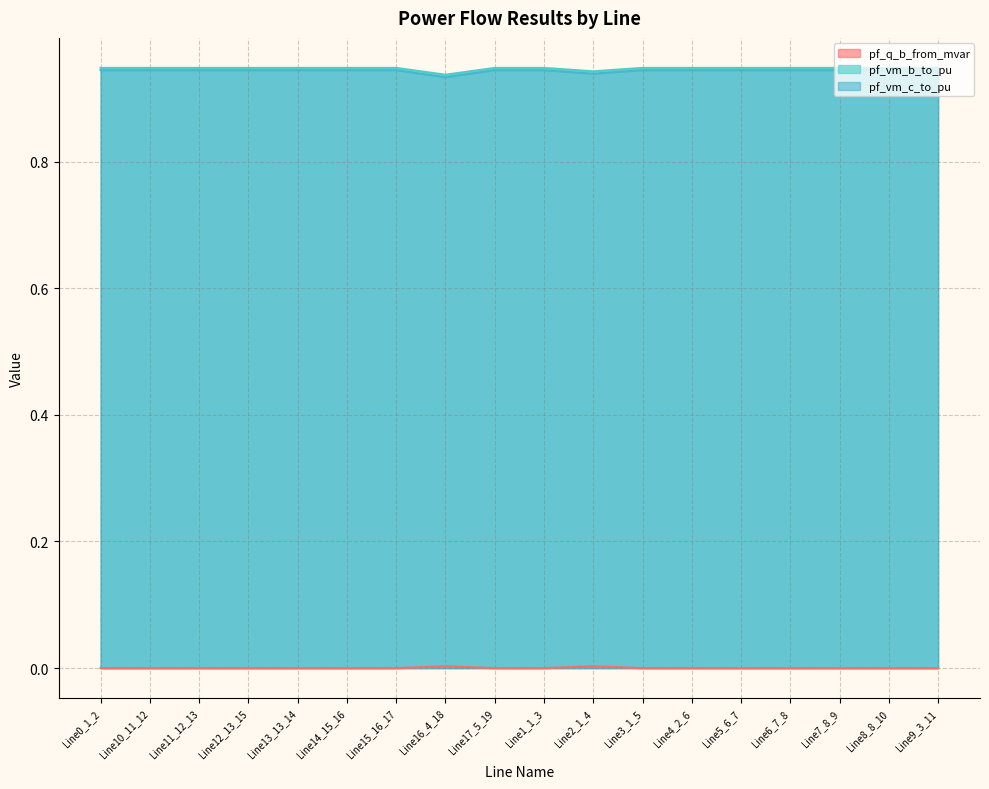

List the labels in order of pf_vm_b_to_pu value, smallest first.

Line16_4_18, Line2_1_4, Line15_16_17, Line14_15_16, Line12_13_15, Line13_13_14, Line11_12_13, Line10_11_12, Line7_8_9, Line8_8_10, Line6_7_8, Line5_6_7, Line9_3_11, Line4_2_6, Line1_1_3, Line0_1_2, Line17_5_19, Line3_1_5